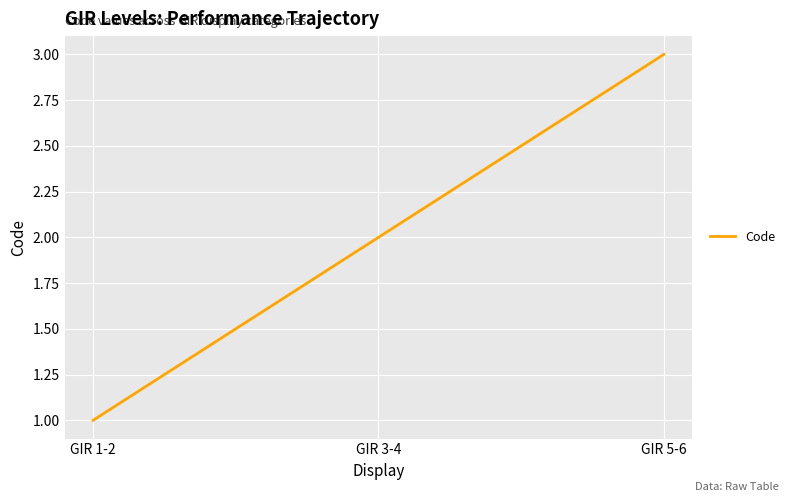

How many values are between 1 and 3?

3